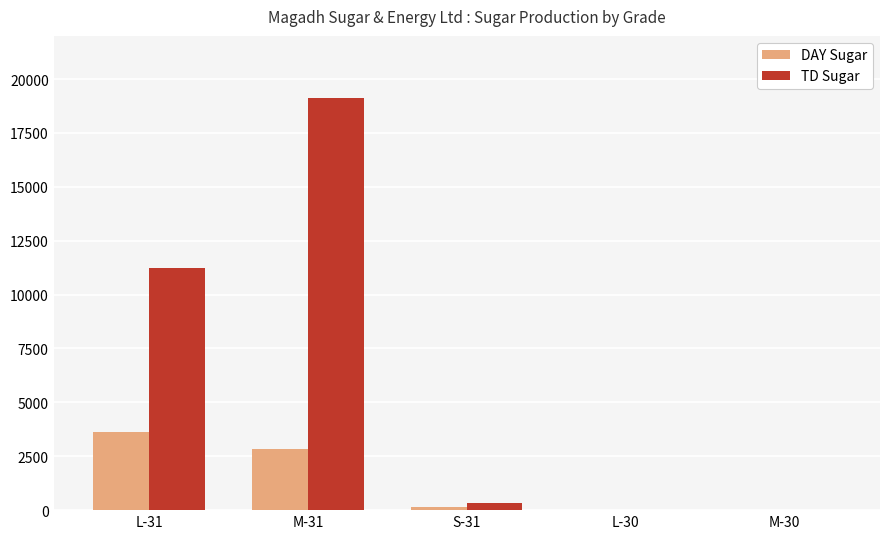

Which label corresponds to the largest value in the chart?

M-31